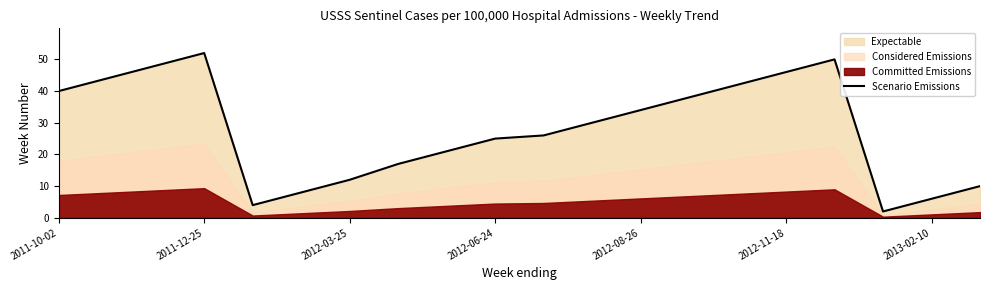

The value at 2011-10-02 is 40. True or false?

True